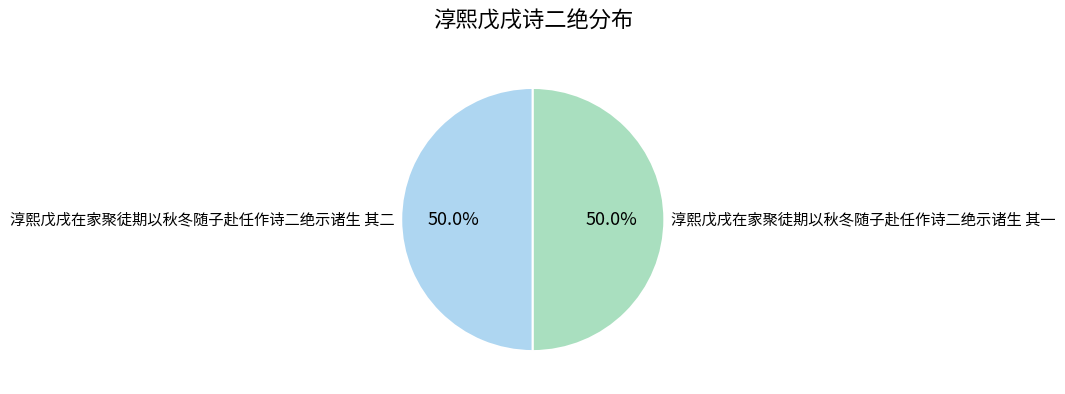

Combined, what portion of the pie is 淳熙戊戌在家聚徒期以秋冬随子赴任作诗二绝示诸生 其二 and 淳熙戊戌在家聚徒期以秋冬随子赴任作诗二绝示诸生 其一?

100.0%